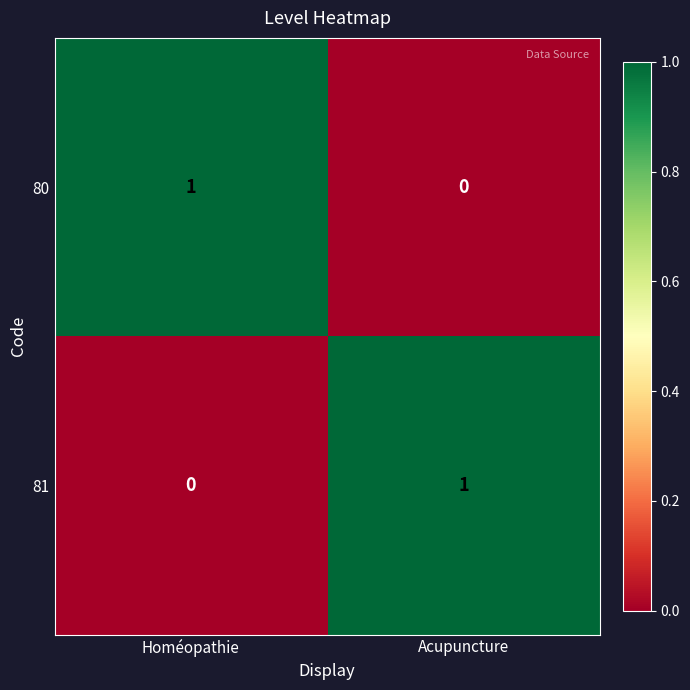

Is the value of 81 at Acupuncture greater than the value of 80 at Acupuncture?

Yes